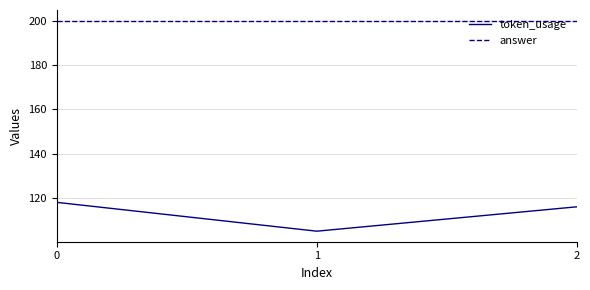

Is it true that answer equals 338 at 2?

False